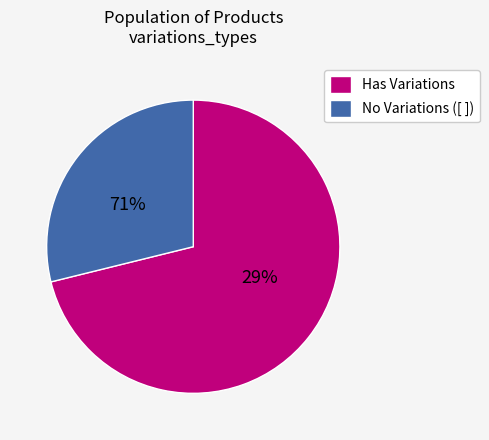

True or false: [] accounts for 17% of the total.

False